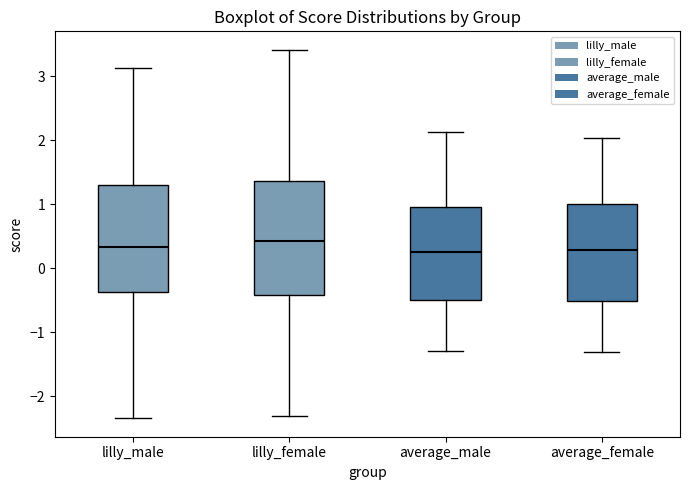

Reading left to right, transcribe this box plot: for each box, give where its median line is, the range the box spans, and where its two whiskers end, as read against the y-axis. The values are not printed on the chart, so give them approximately, as read against the axis.

lilly_male: median 0.3, box -0.4 to 1.3, whiskers -2.3 to 3.1
lilly_female: median 0.4, box -0.4 to 1.4, whiskers -2.3 to 3.4
average_male: median 0.3, box -0.5 to 1.0, whiskers -1.3 to 2.1
average_female: median 0.3, box -0.5 to 1.0, whiskers -1.3 to 2.0